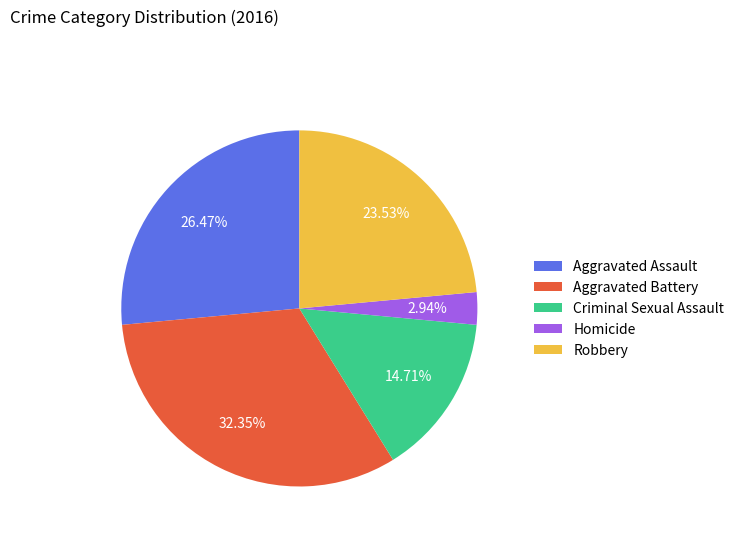

To the nearest percent, what is the average slice percentage?

20%